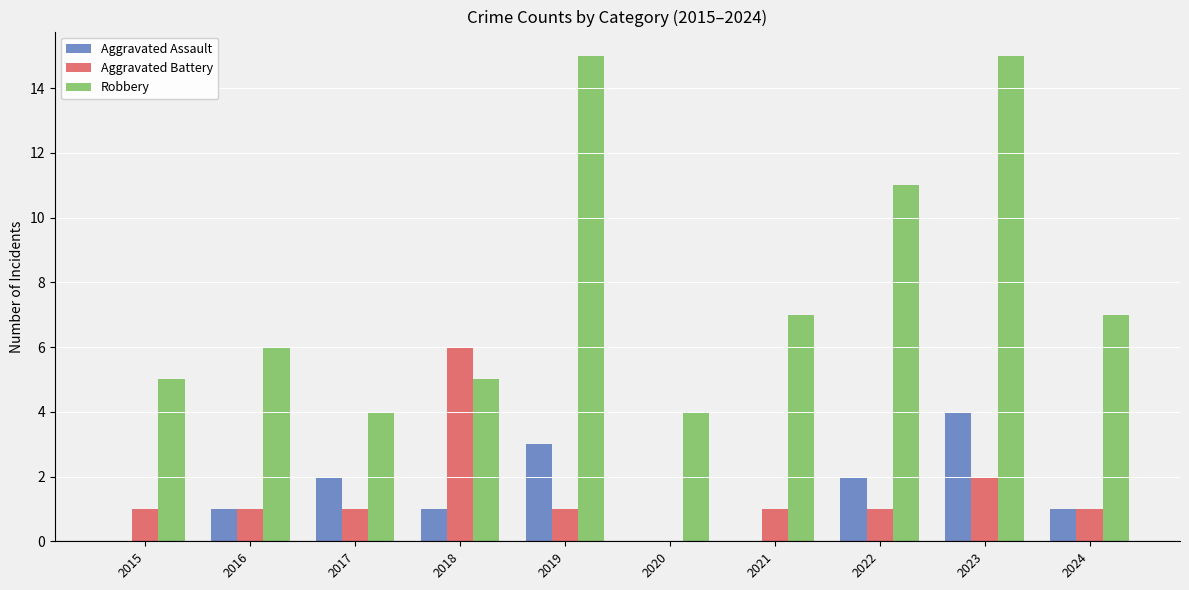

Which series has the largest total across all categories?

Robbery